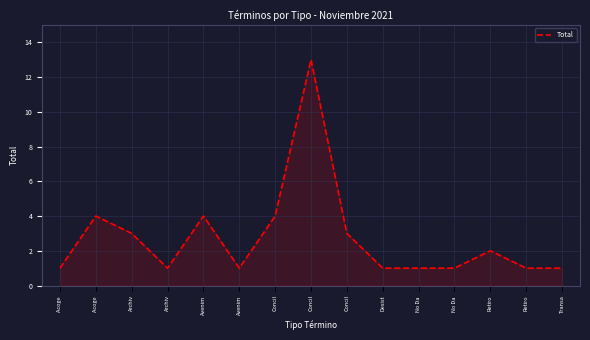

How many lines are shown in the chart?

1